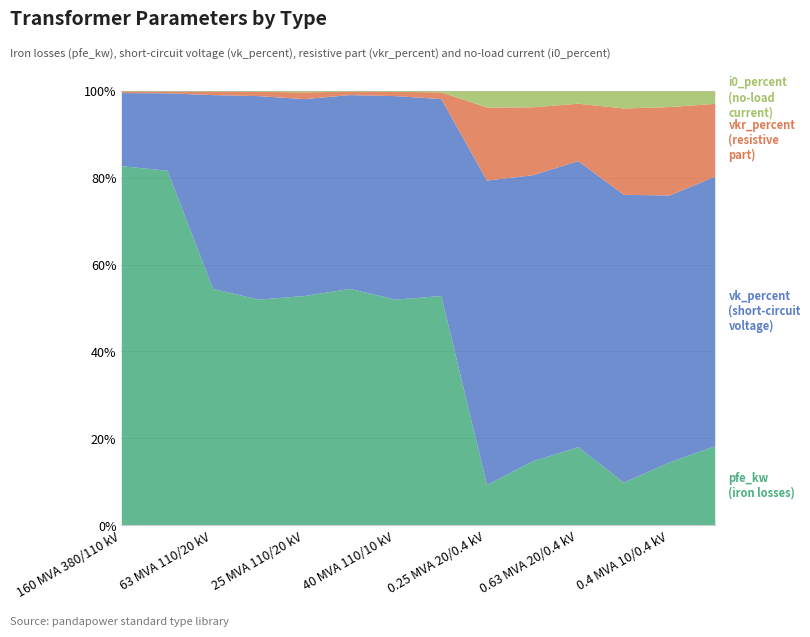

What is the difference between the maximum and second lowest values in the i0_percent series?

0.3